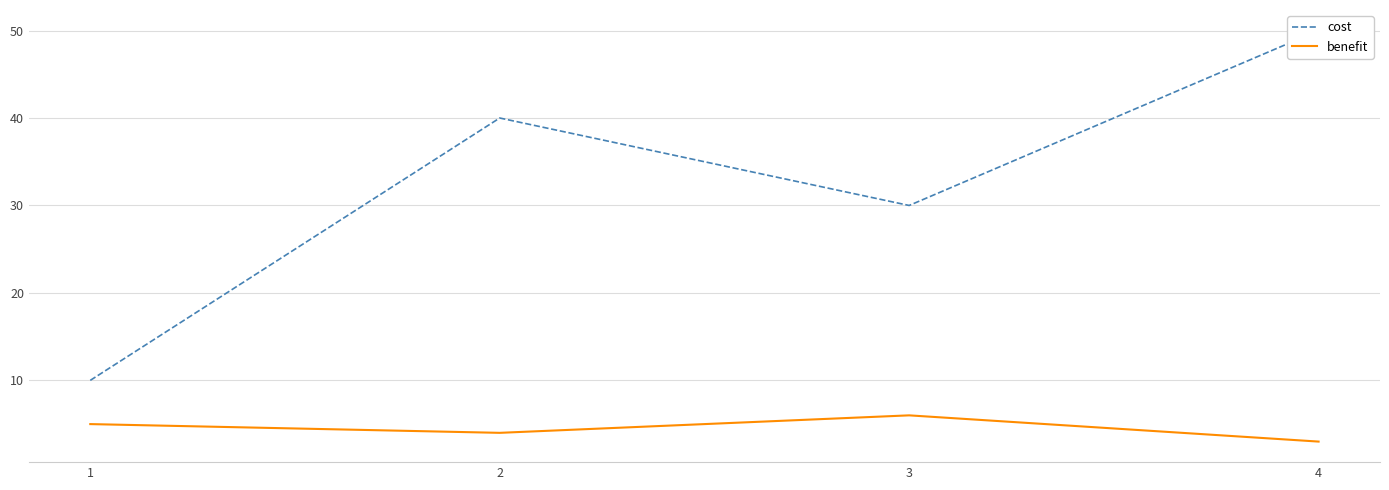

What is the difference between the second highest and second lowest values in the benefit series?

1